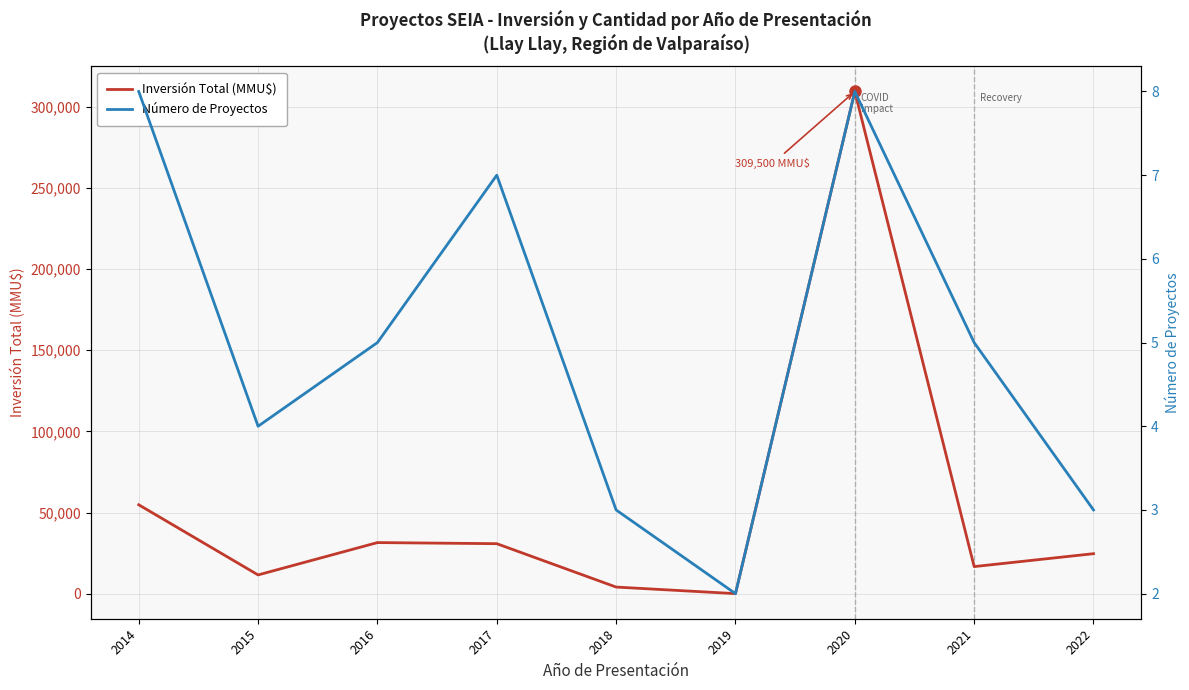

What is the total value across all series at 2021?

16670